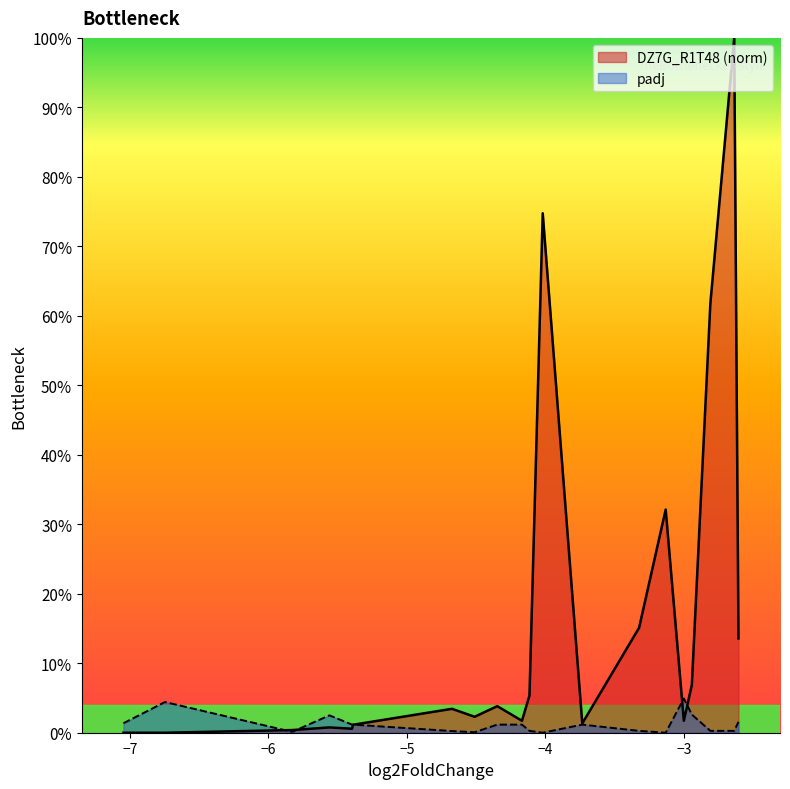

True or false: DZ7G_R1T48 and padj cross at least once.

True